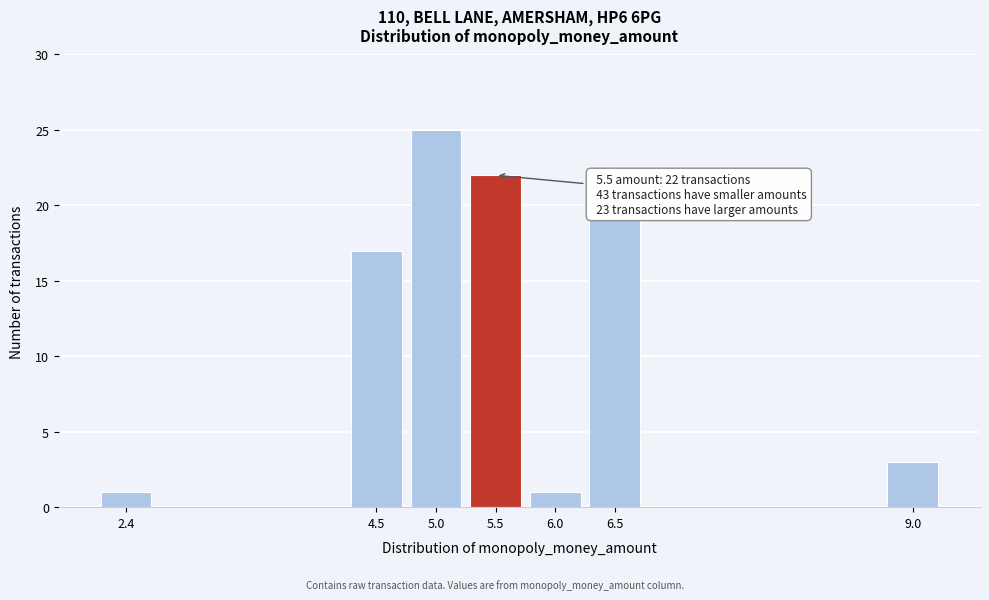

Reading left to right, list all the values displayed in this chart.

2.4=1	4.5=17	5.0=25	5.5=22	6.0=1	6.5=19	9.0=3